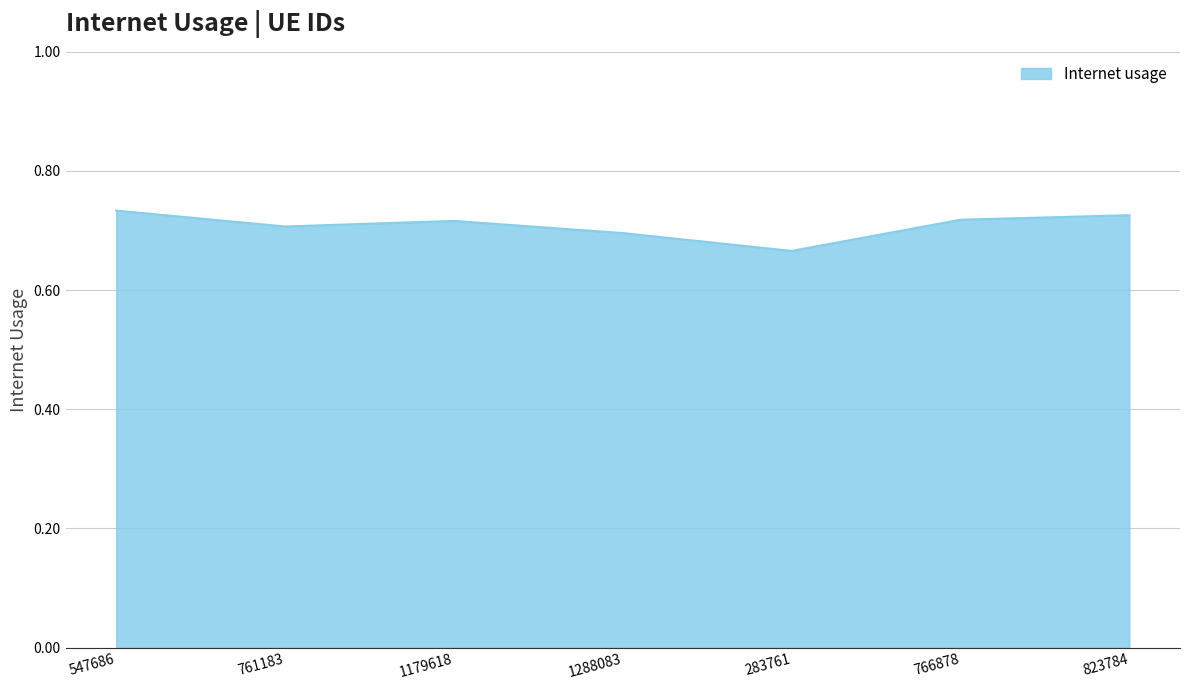

How many lines are shown in the chart?

1